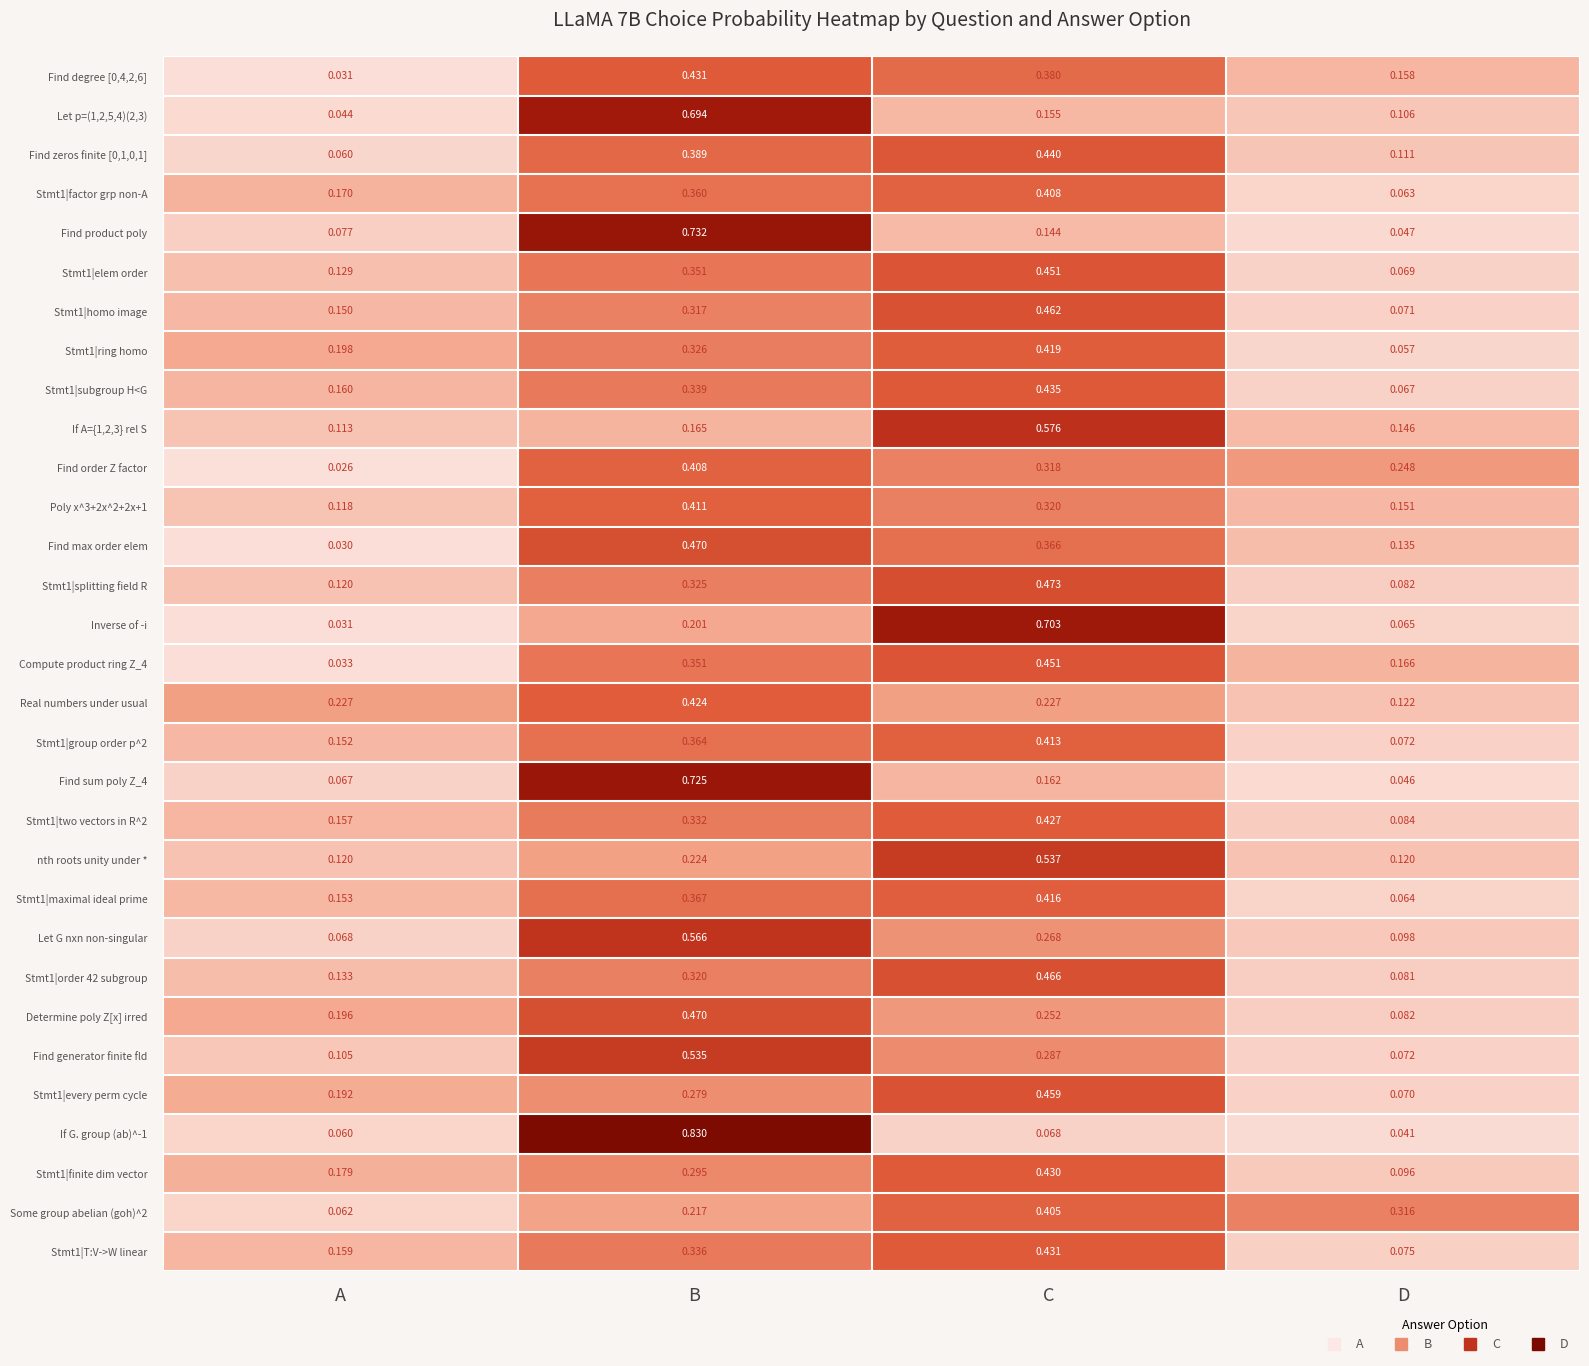

At which label is Determine poly Z[x] irred closest to 0?

D